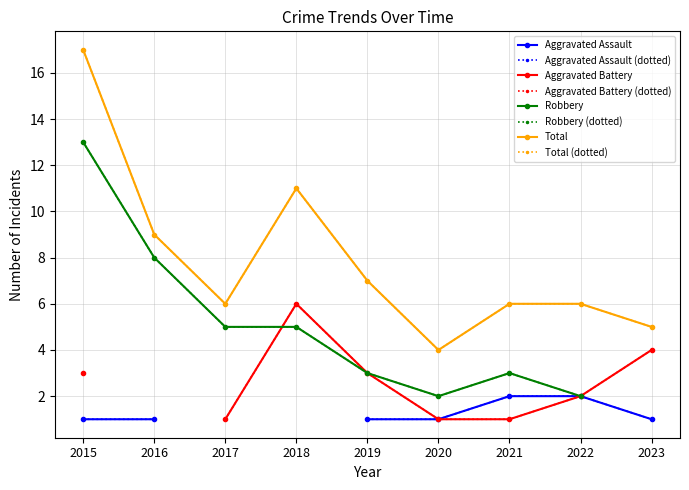

List the series in order of their overall mean, lowest first.

Aggravated Assault, Aggravated Battery, Robbery, Total